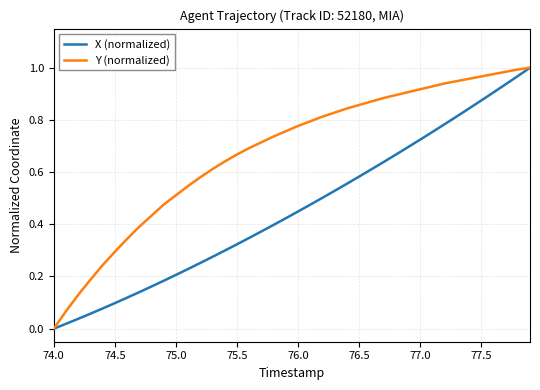

Which series has the largest total across all categories?

Y (normalized)